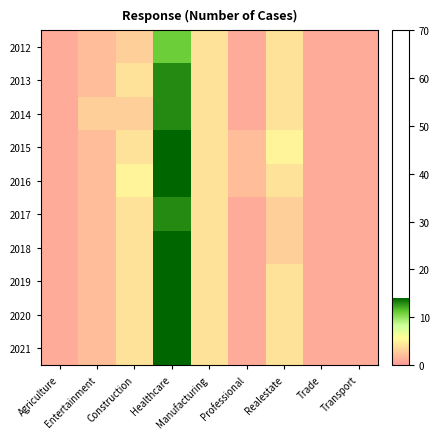

Reading left to right, what are all the values shown in this chart?

2012: Agriculture=1	Entertainment=2	Construction=3	Healthcare=11	Manufacturing=4	Professional=1	Realestate=4	Trade=1	Transport=1
2013: Agriculture=1	Entertainment=2	Construction=4	Healthcare=13	Manufacturing=4	Professional=1	Realestate=4	Trade=1	Transport=1
2014: Agriculture=1	Entertainment=3	Construction=3	Healthcare=13	Manufacturing=4	Professional=1	Realestate=4	Trade=1	Transport=1
2015: Agriculture=1	Entertainment=2	Construction=4	Healthcare=14	Manufacturing=4	Professional=2	Realestate=5	Trade=1	Transport=1
2016: Agriculture=1	Entertainment=2	Construction=5	Healthcare=14	Manufacturing=4	Professional=2	Realestate=4	Trade=1	Transport=1
2017: Agriculture=1	Entertainment=2	Construction=4	Healthcare=13	Manufacturing=4	Professional=1	Realestate=3	Trade=1	Transport=1
2018: Agriculture=1	Entertainment=2	Construction=4	Healthcare=14	Manufacturing=4	Professional=1	Realestate=3	Trade=1	Transport=1
2019: Agriculture=1	Entertainment=2	Construction=4	Healthcare=14	Manufacturing=4	Professional=1	Realestate=4	Trade=1	Transport=1
2020: Agriculture=1	Entertainment=2	Construction=4	Healthcare=14	Manufacturing=4	Professional=1	Realestate=4	Trade=1	Transport=1
2021: Agriculture=1	Entertainment=2	Construction=4	Healthcare=14	Manufacturing=4	Professional=1	Realestate=4	Trade=1	Transport=1